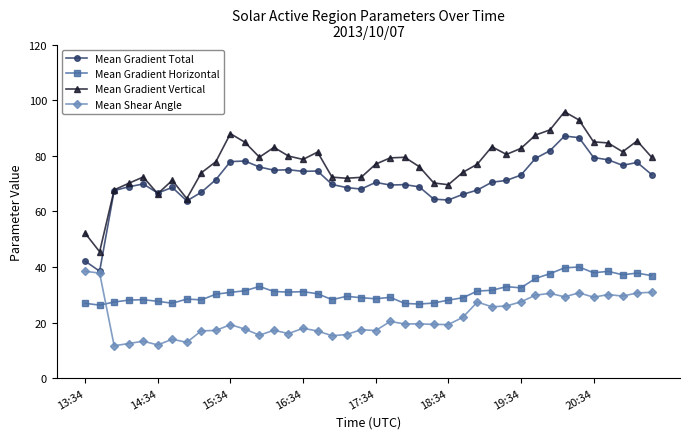

What is the minimum value shown in the chart?

11.6